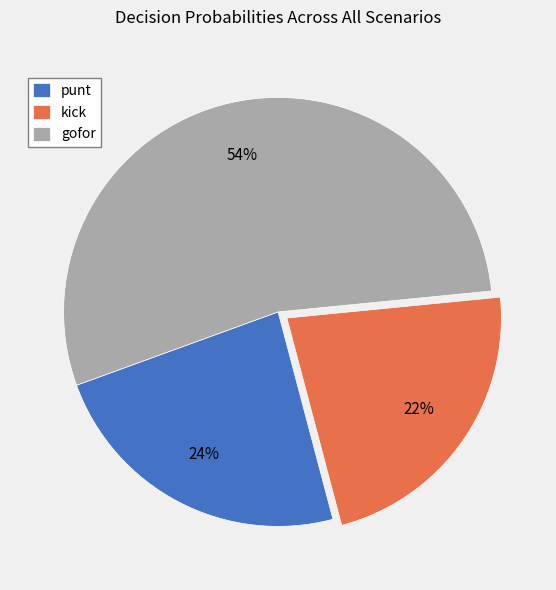

Which slice represents more than half of the pie?

gofor